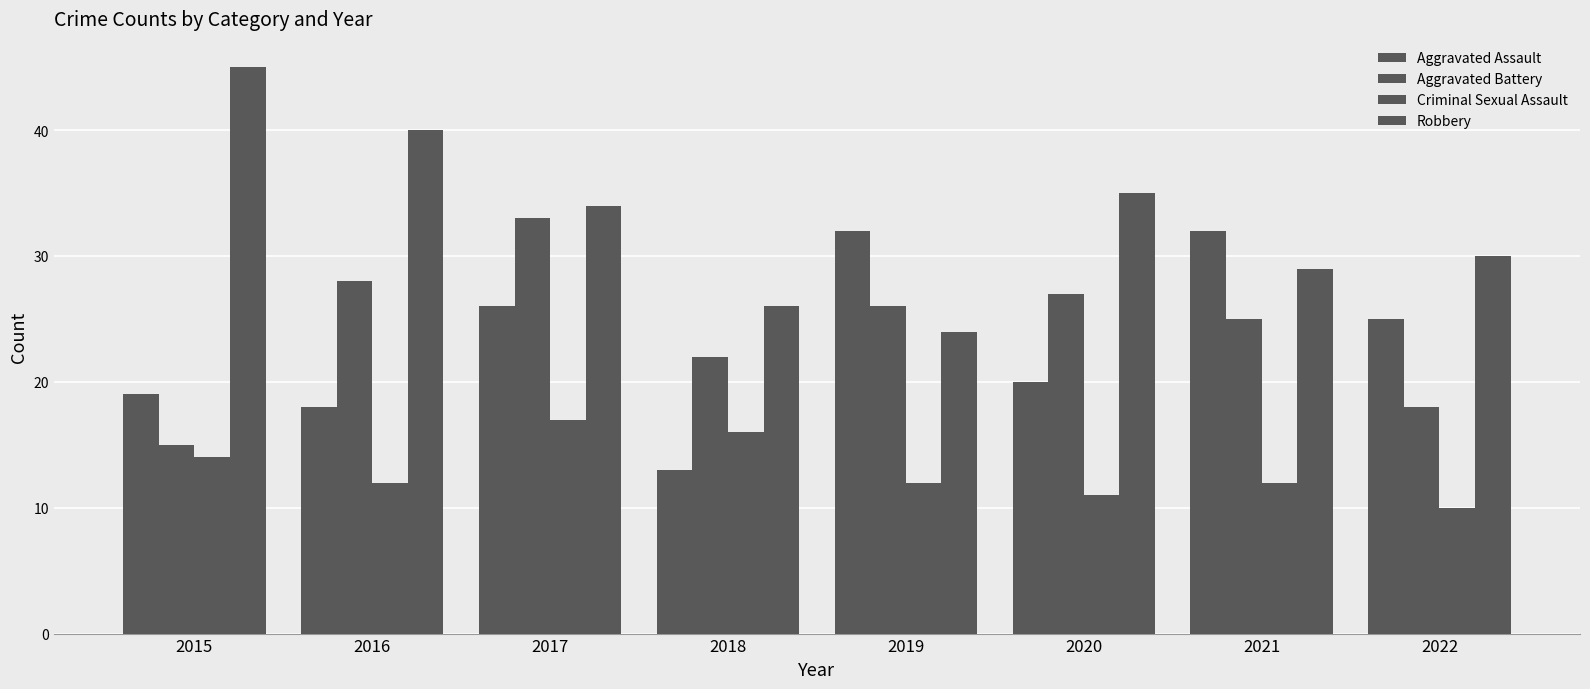

Reading left to right, what are all the values shown in this chart?

Aggravated Assault: 2015=19	2016=18	2017=26	2018=13	2019=32	2020=20	2021=32	2022=25
Aggravated Battery: 2015=15	2016=28	2017=33	2018=22	2019=26	2020=27	2021=25	2022=18
Criminal Sexual Assault: 2015=14	2016=12	2017=17	2018=16	2019=12	2020=11	2021=12	2022=10
Robbery: 2015=45	2016=40	2017=34	2018=26	2019=24	2020=35	2021=29	2022=30